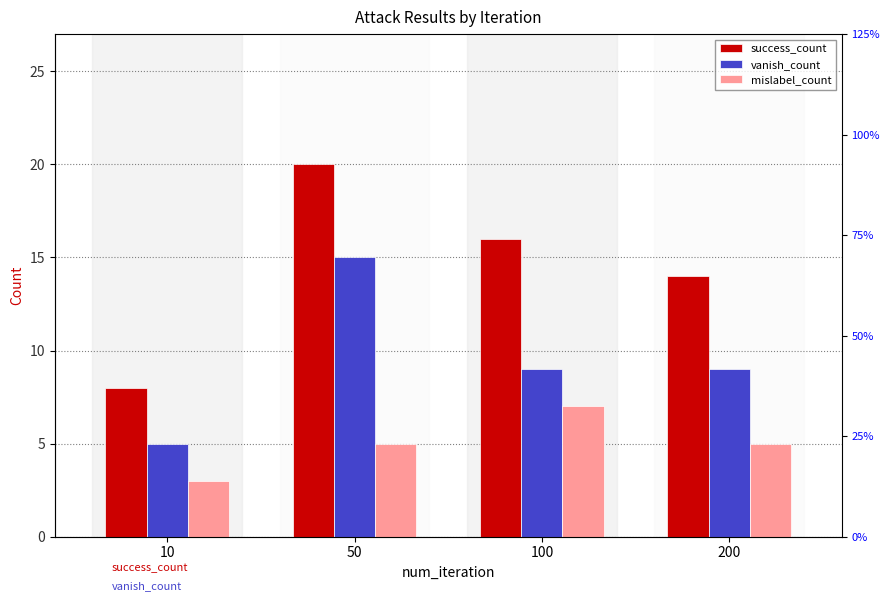

How many data points in vanish_count are less than 9?

1